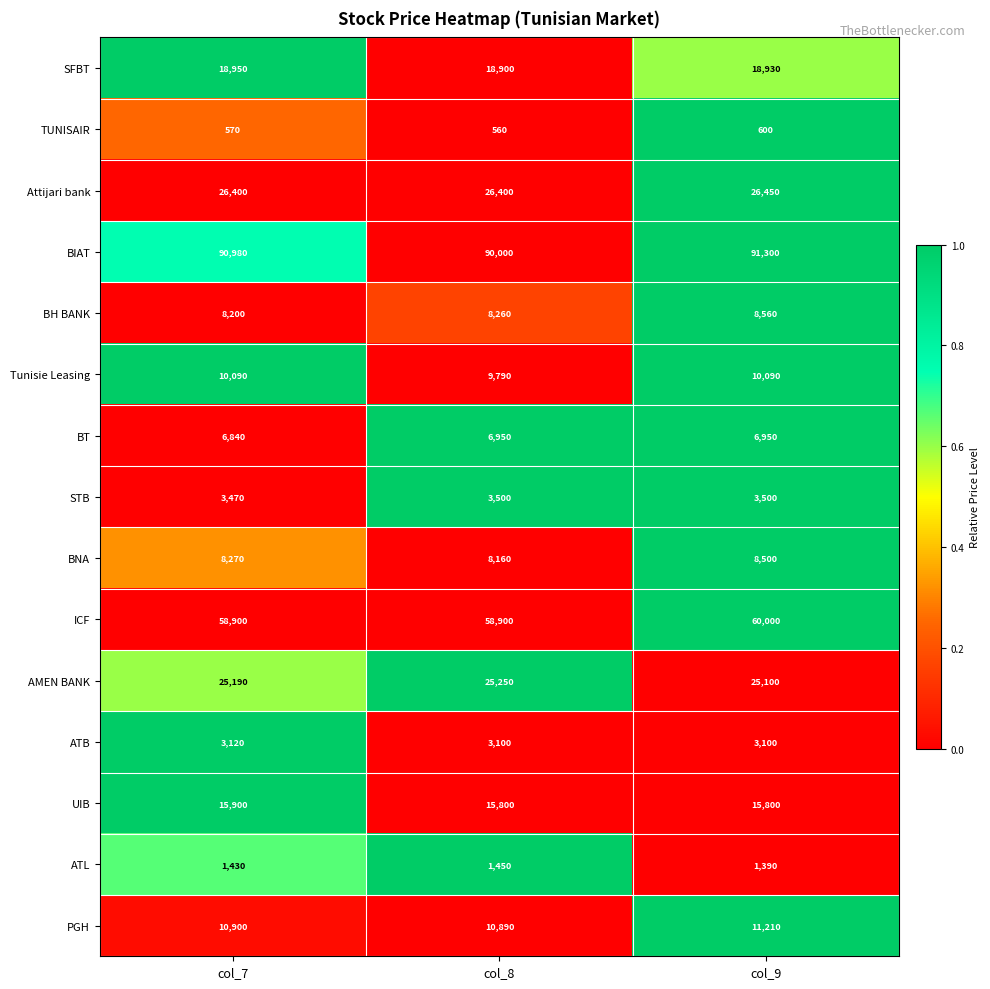

What is the total value across all series at col_9?

291480